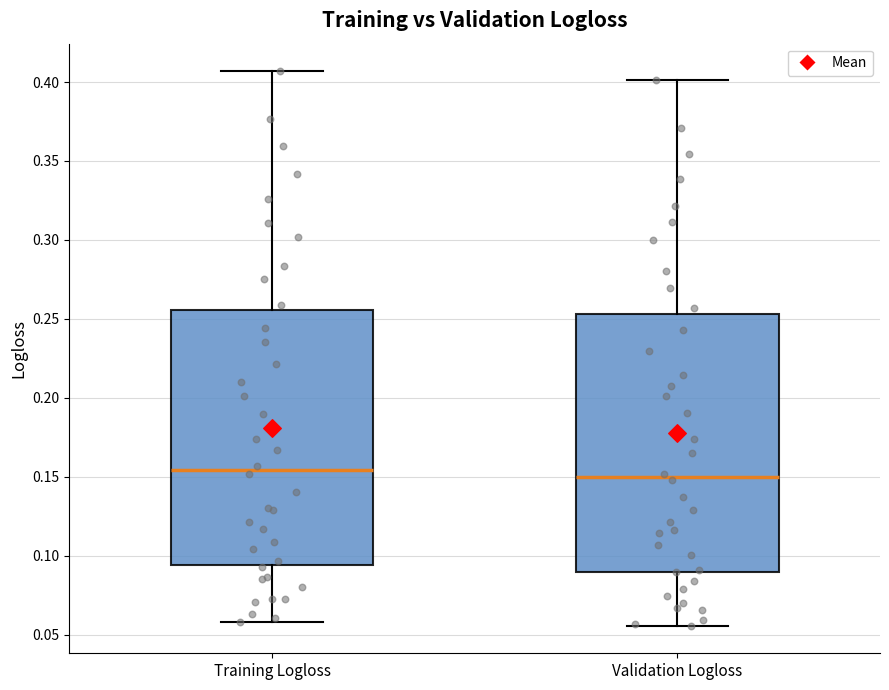

Reading left to right, read every box against the y-axis: the position of its median line, the range the box covers, and the ends of its whiskers. The values are not printed on the chart, so give them approximately, as read against the axis.

Training Logloss: median 0.155, box 0.095 to 0.255, whiskers 0.060 to 0.405
Validation Logloss: median 0.150, box 0.090 to 0.255, whiskers 0.055 to 0.400